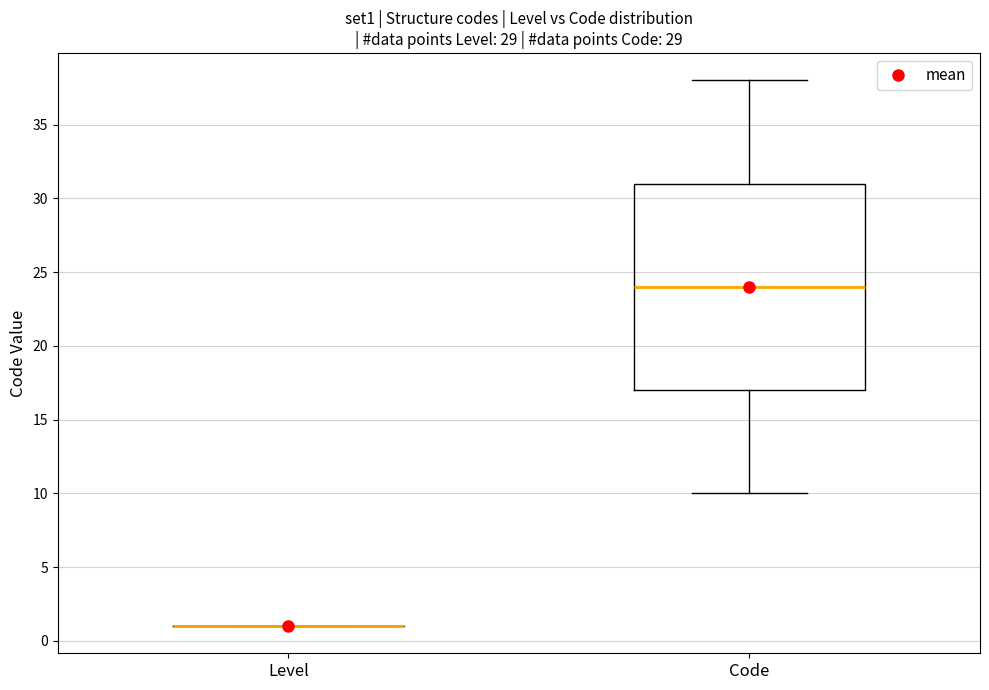

Reading left to right, transcribe this box plot: for each box, give where its median line is, the range the box spans, and where its two whiskers end, as read against the y-axis. The values are not printed on the chart, so give them approximately, as read against the axis.

Level: box collapsed to a line at 1, whiskers 1 to 1
Code: median 24, box 17 to 31, whiskers 10 to 38